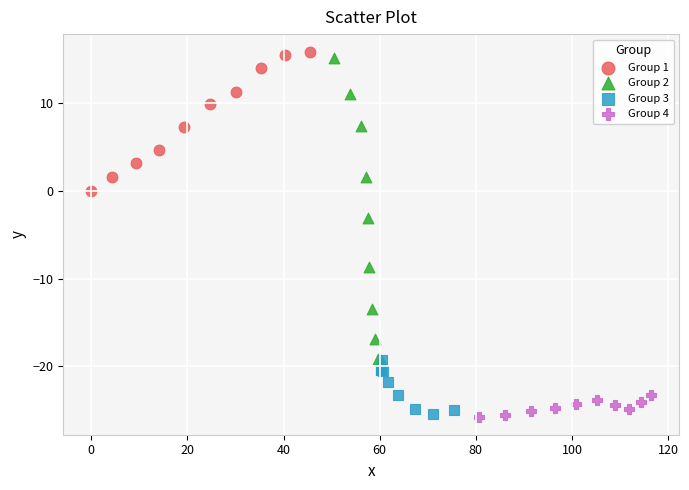

Which series has the largest Y range (max minus min)?

Group 2